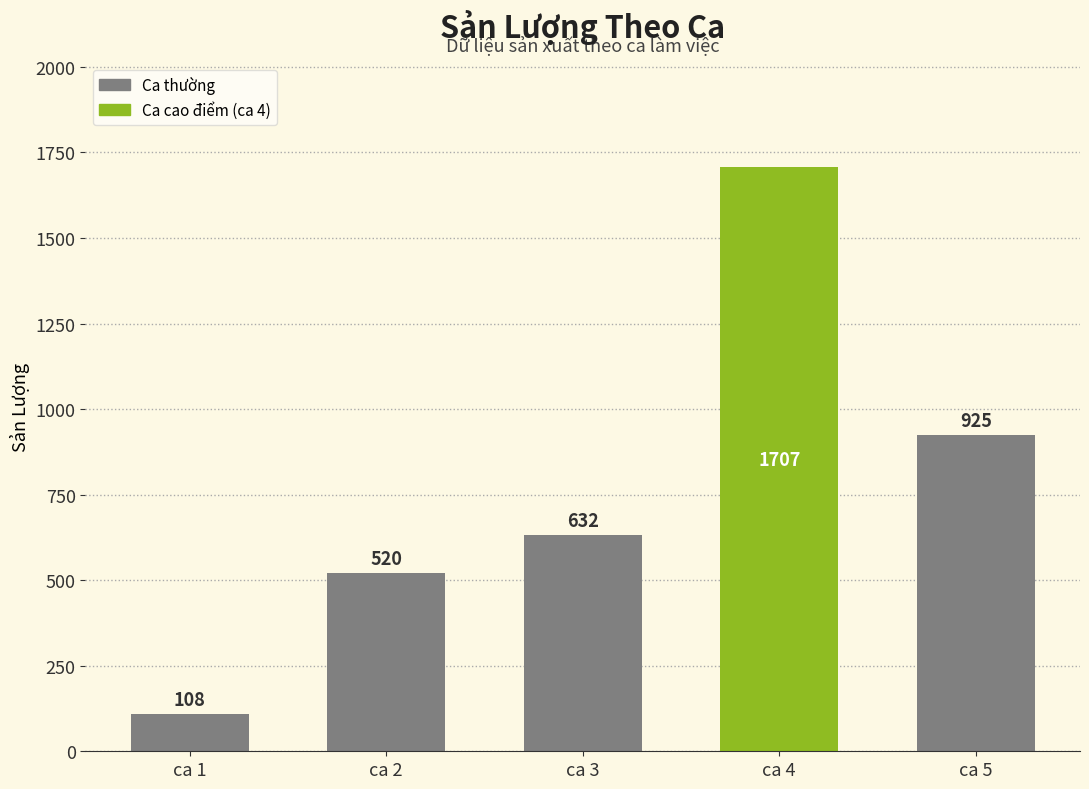

Are the bars horizontal?

No